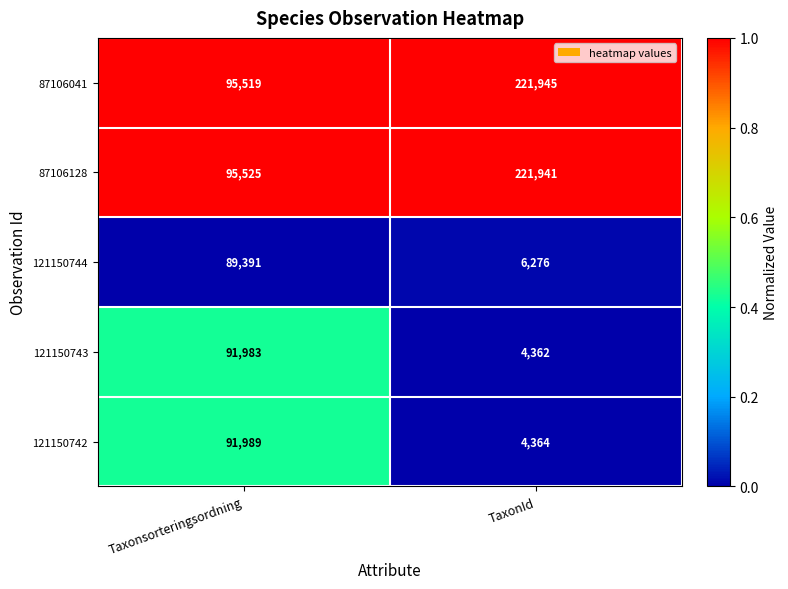

Which series has the largest total across all categories?

87106128